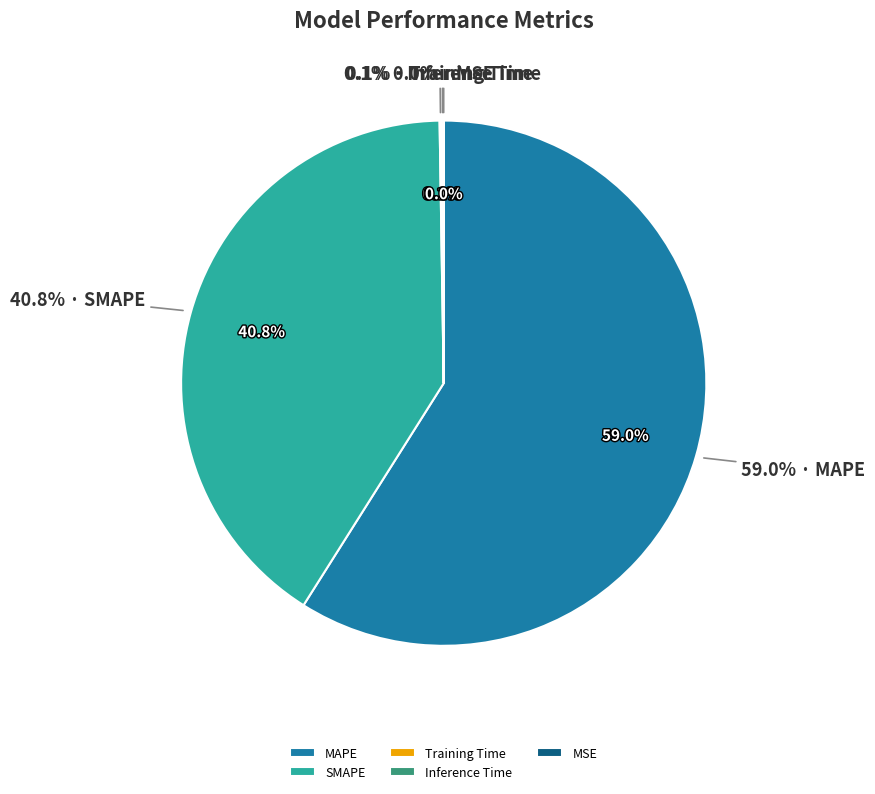

The MSE slice represents 0% of the pie. True or false?

True